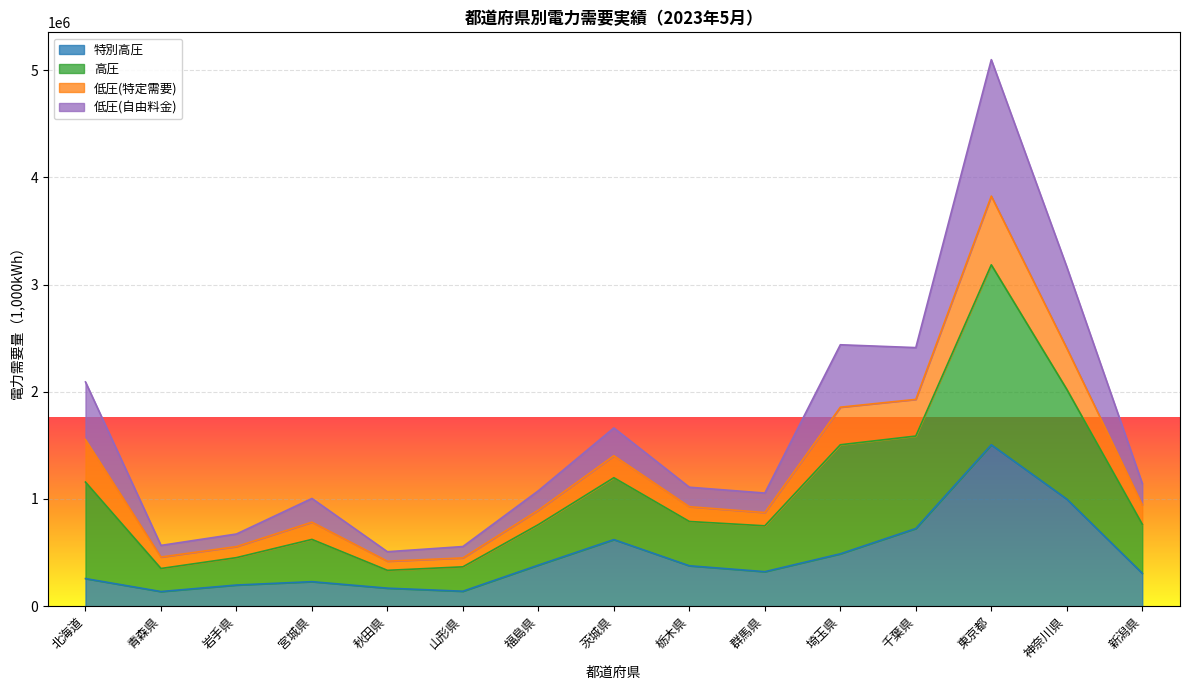

What position from the right is 埼玉県?

5